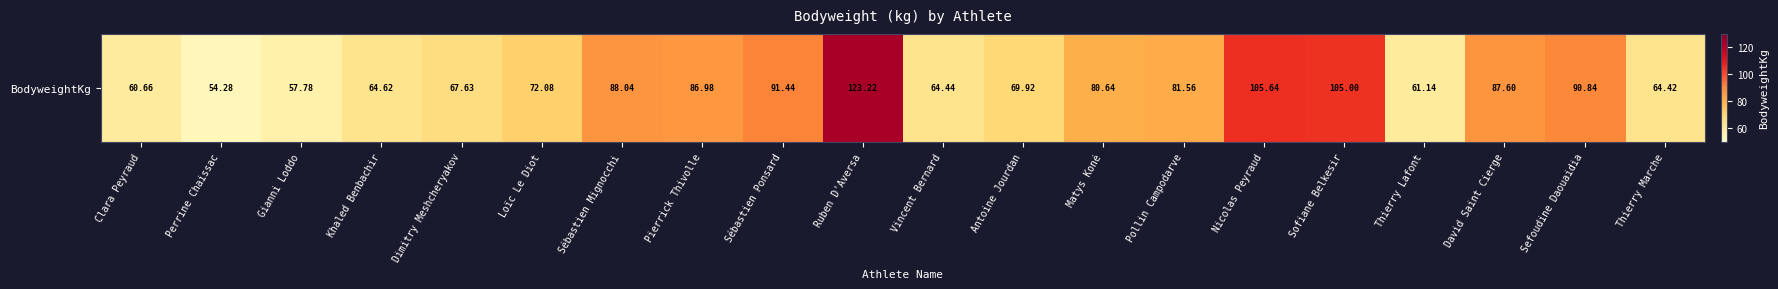

Between Dimitry Meshcheryakov and Loïc Le Diot, which is larger?

Loïc Le Diot